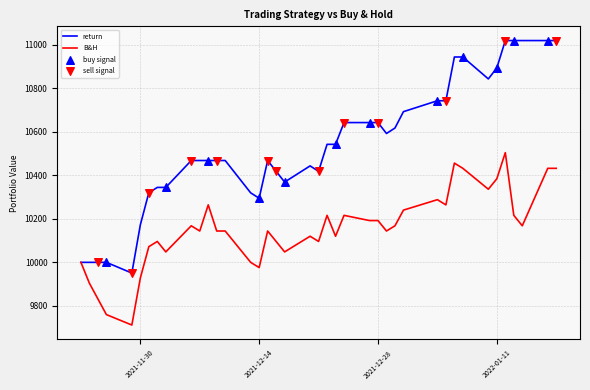

What is the highest value of the return series?

11020.4